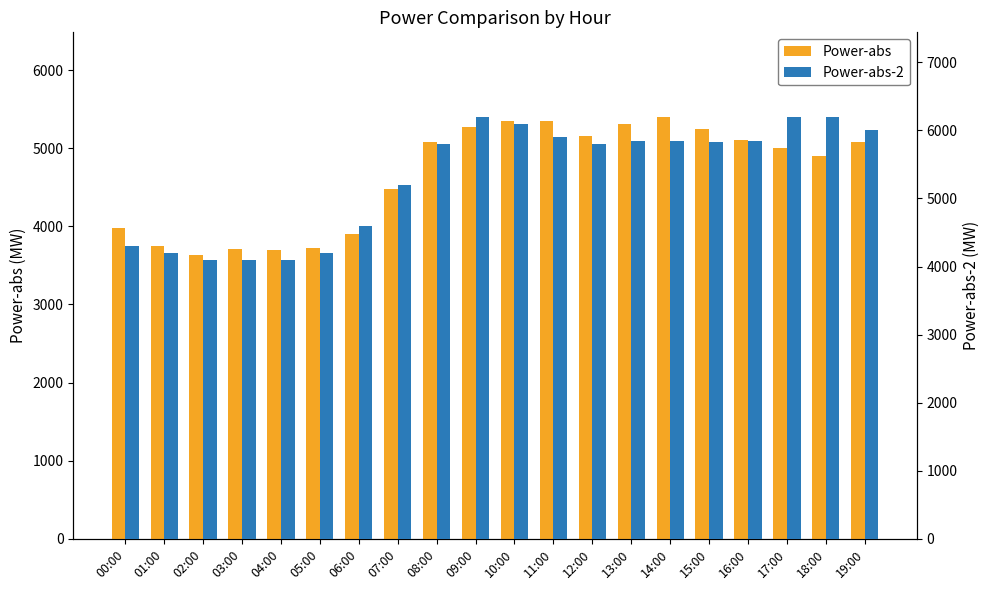

Reading right to left, transcribe all the data shown in this chart.

Power-abs: 5075.4	4901.9	5002.5	5104.2	5244.2	5401.8	5313.6	5154.9	5344.9	5352.8	5264.5	5082.0	4476.2	3898.4	3722.7	3699.0	3705.9	3629.2	3747.3	3973.1
Power-abs-2: 6000.0	6200.0	6200.0	5850.0	5830.0	5840.0	5850.0	5800.0	5900.0	6100.0	6200.0	5800.0	5200.0	4600.0	4200.0	4100.0	4100.0	4100.0	4200.0	4300.0